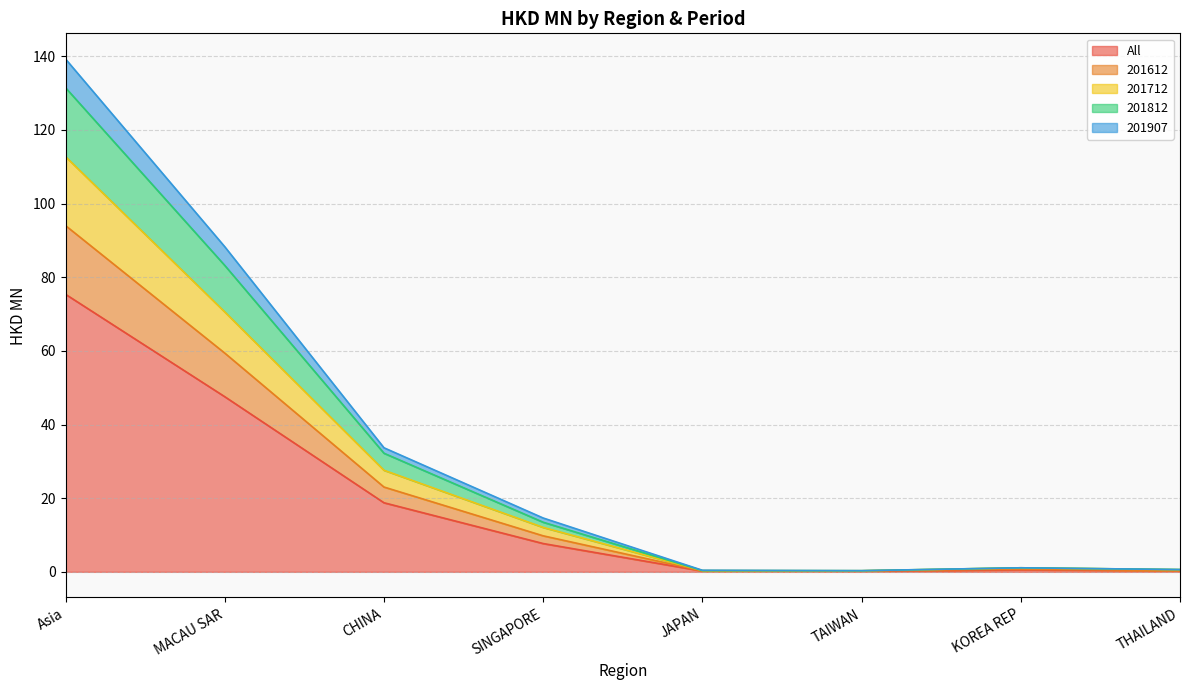

Between CHINA and THAILAND, which is larger?

CHINA